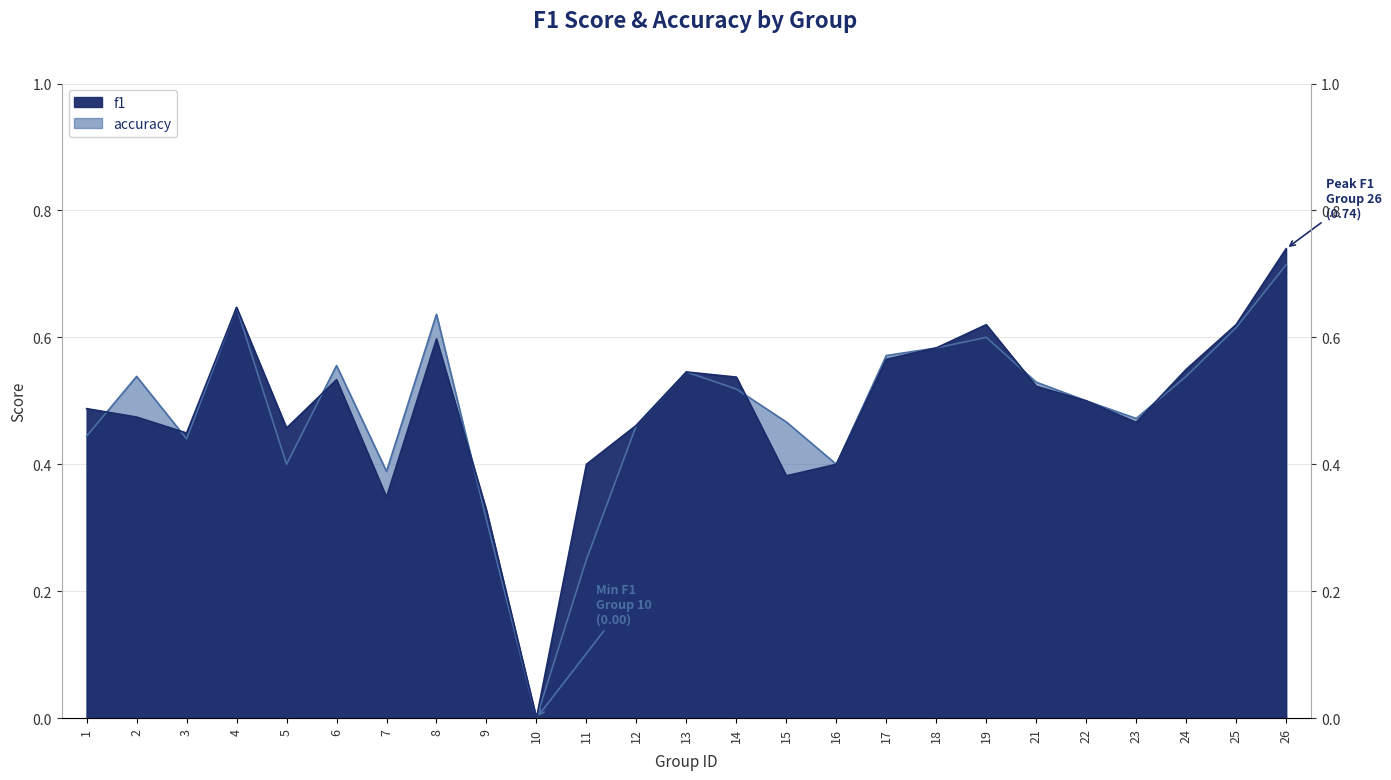

True or false: accuracy has a value of 0.4 at 3.

True